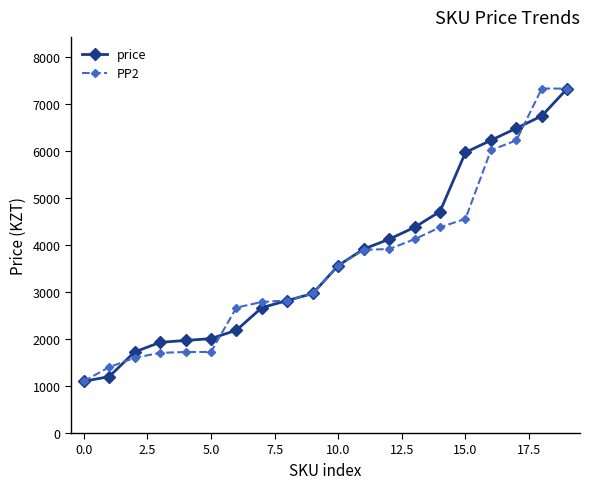

What is the value of the PP2 point at the 4th from the left?

1706